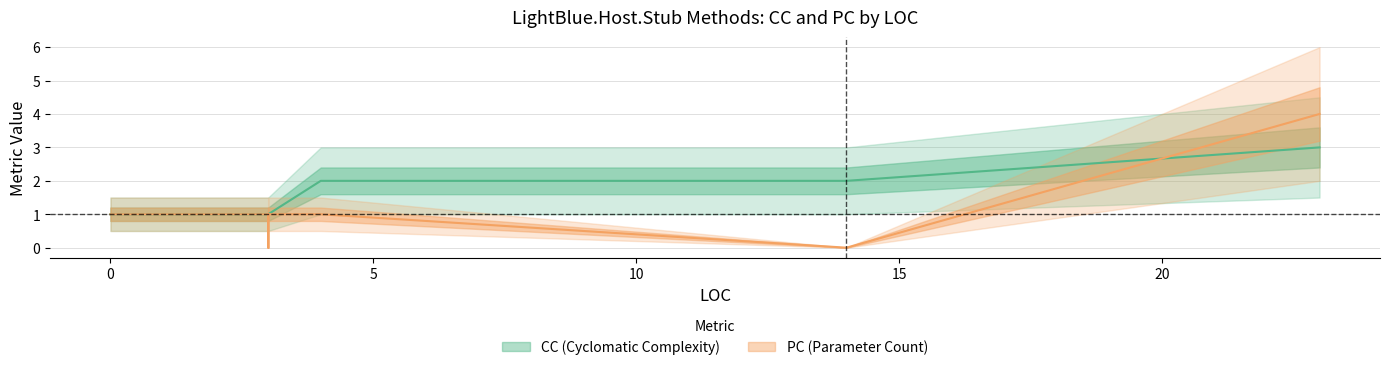

Which category has the highest value in the PC series?

23